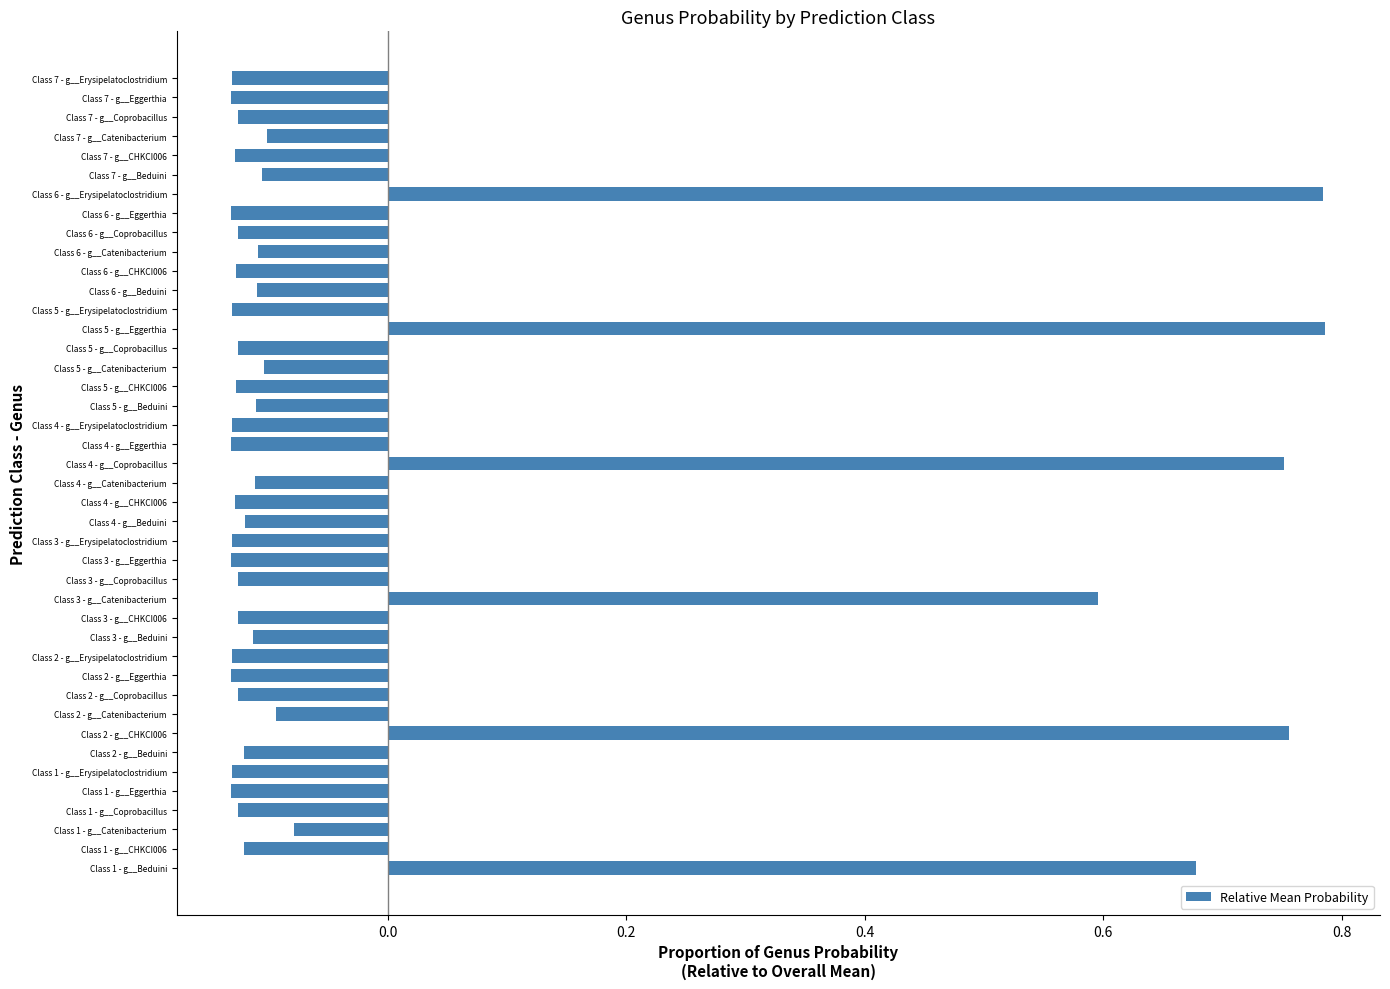

What is the sum of the values at Class 3 - g__Eggerthia and Class 1 - g__Coprobacillus?

-0.3